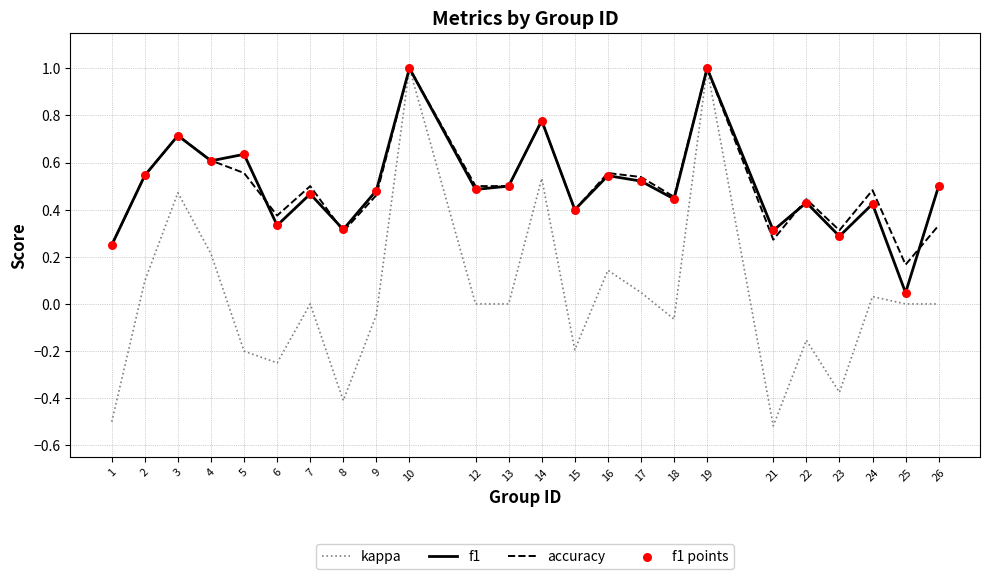

What is the total value across all series at 13?

1.0